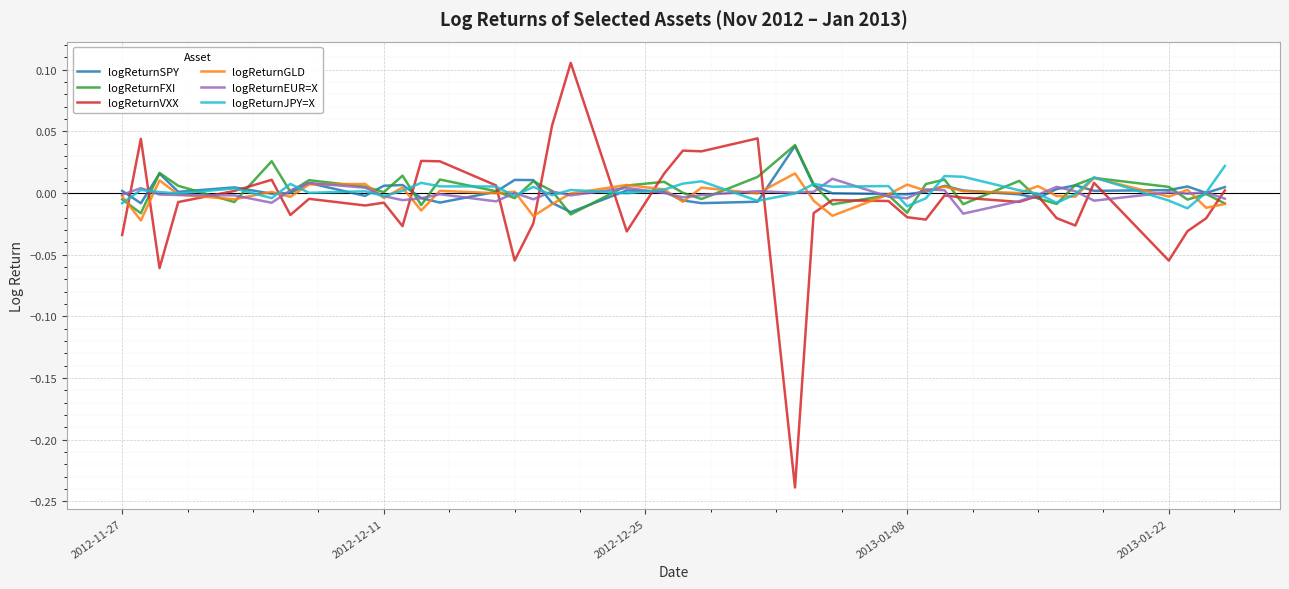

What are all the series names shown in the legend?

logReturnSPY, logReturnFXI, logReturnVXX, logReturnGLD, logReturnEUR=X, logReturnJPY=X